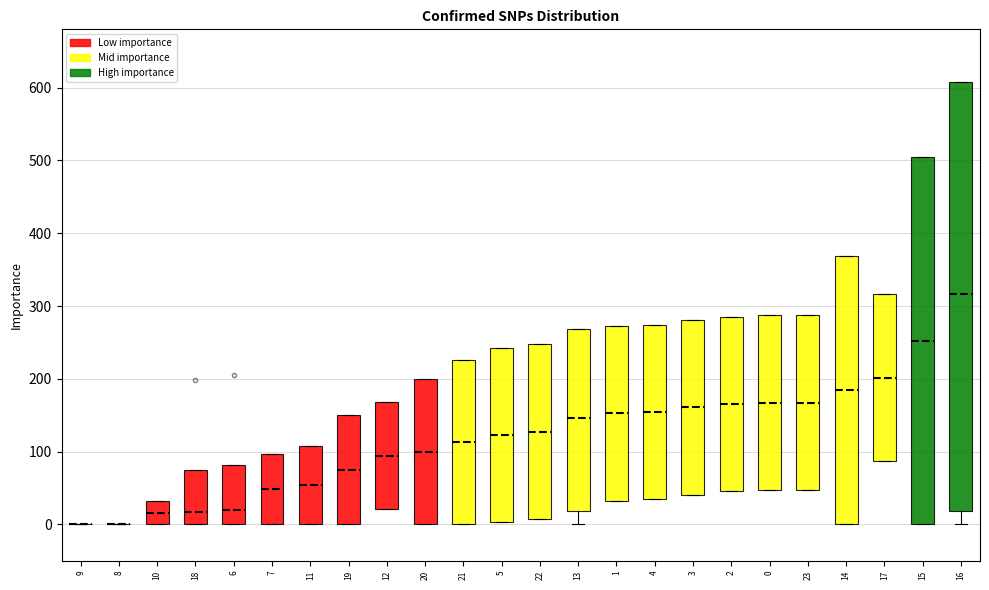

Comparing the boxes themselves (not the whiskers), which one is the tallest?

16